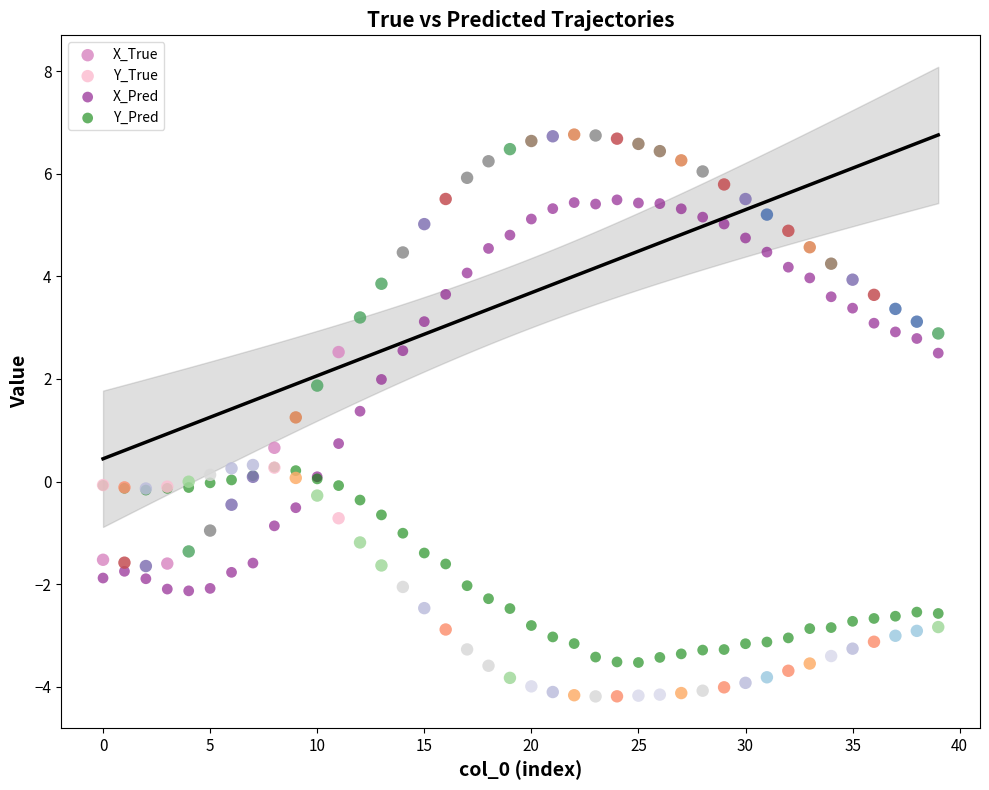

Which series has the widest spread of Y values?

X_True